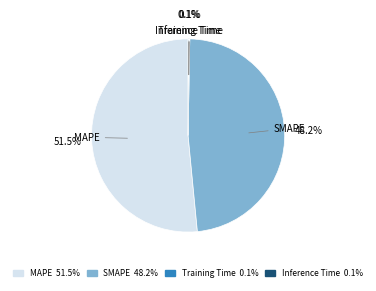

Which slice is the largest?

MAPE